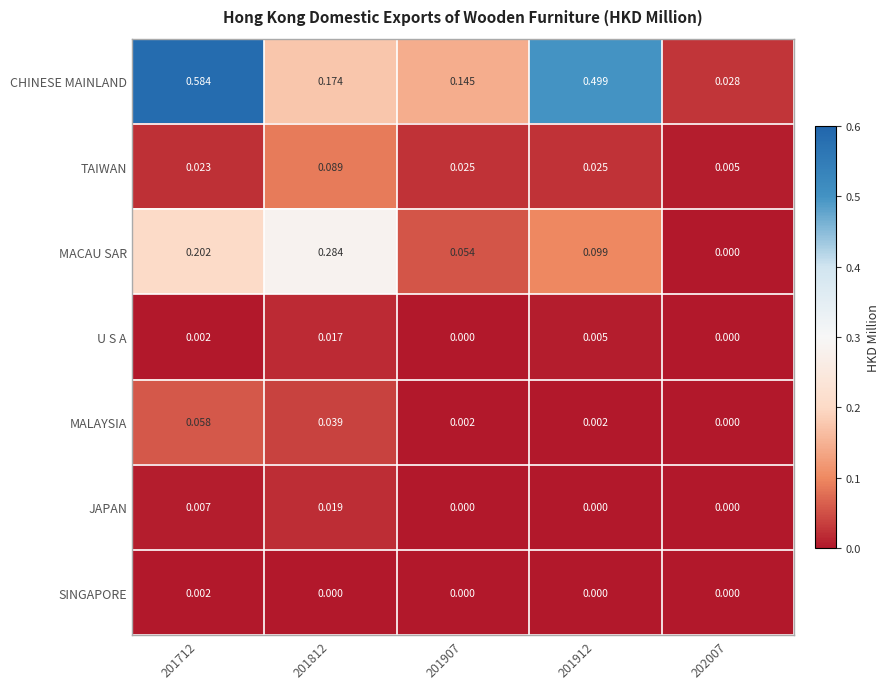

Which series has the largest total across all categories?

CHINESE MAINLAND